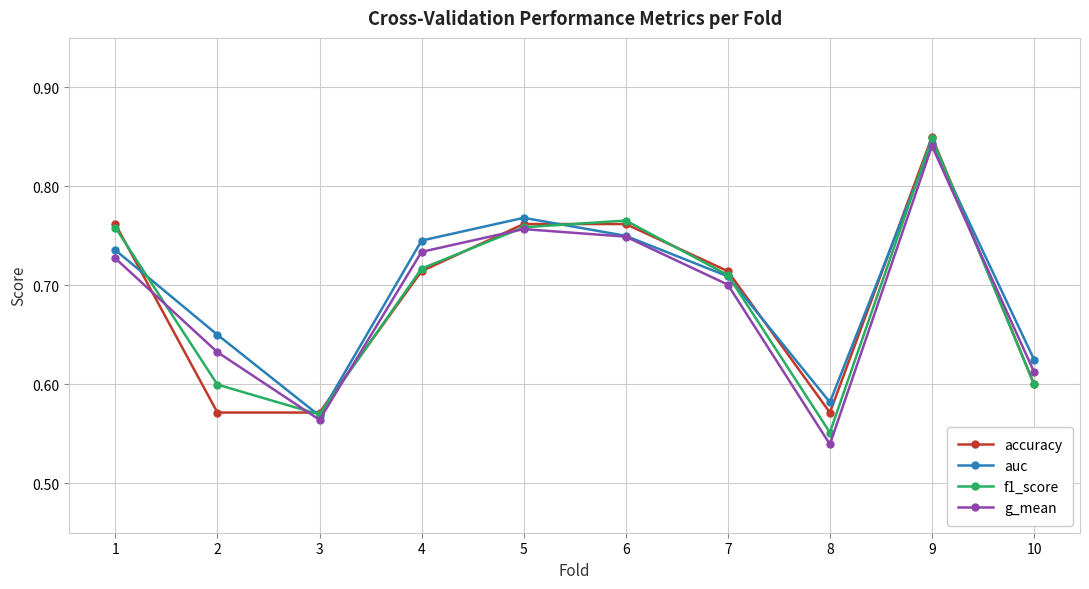

What is the difference between the auc values at 4 and 9?

0.1